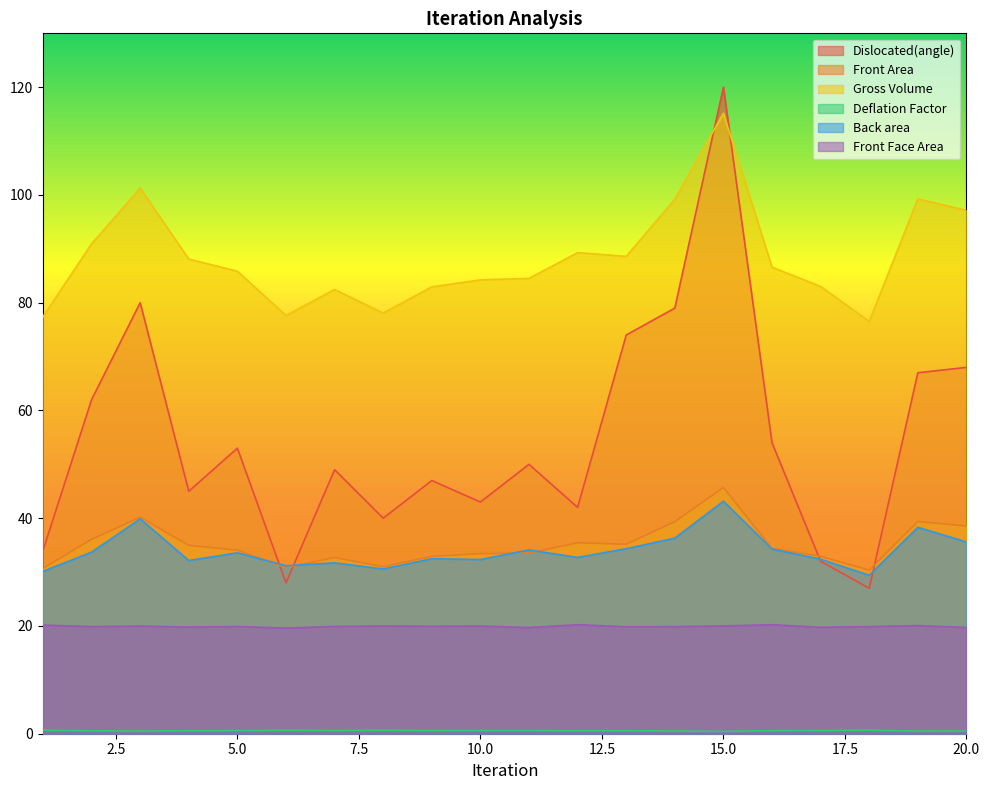

True or false: Deflation Factor and Front Face Area cross at least once.

False